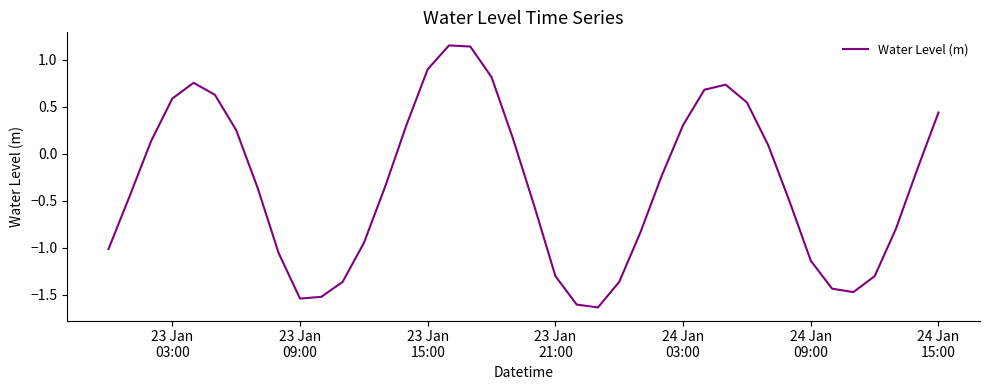

How many values are below zero?

23